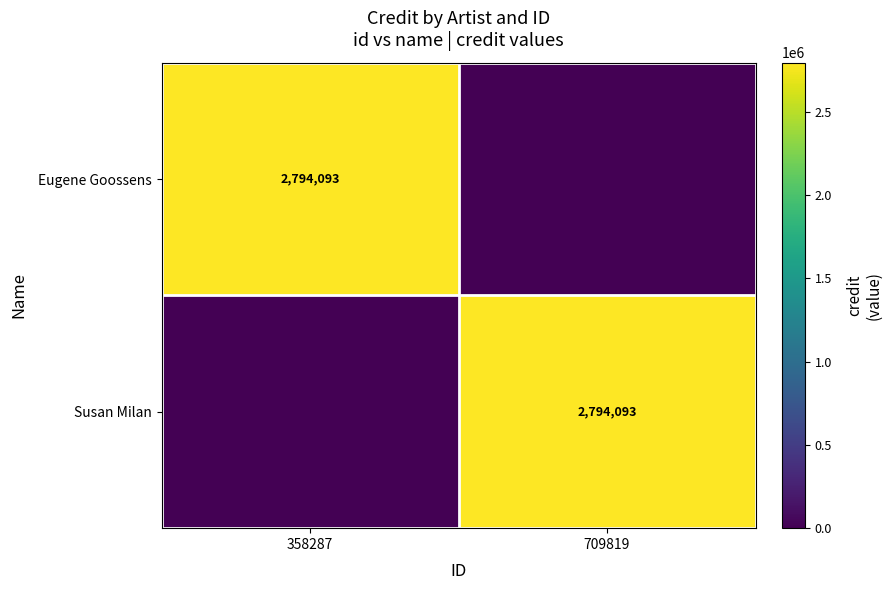

Is it true that Susan Milan equals 2794093 at 709819?

True